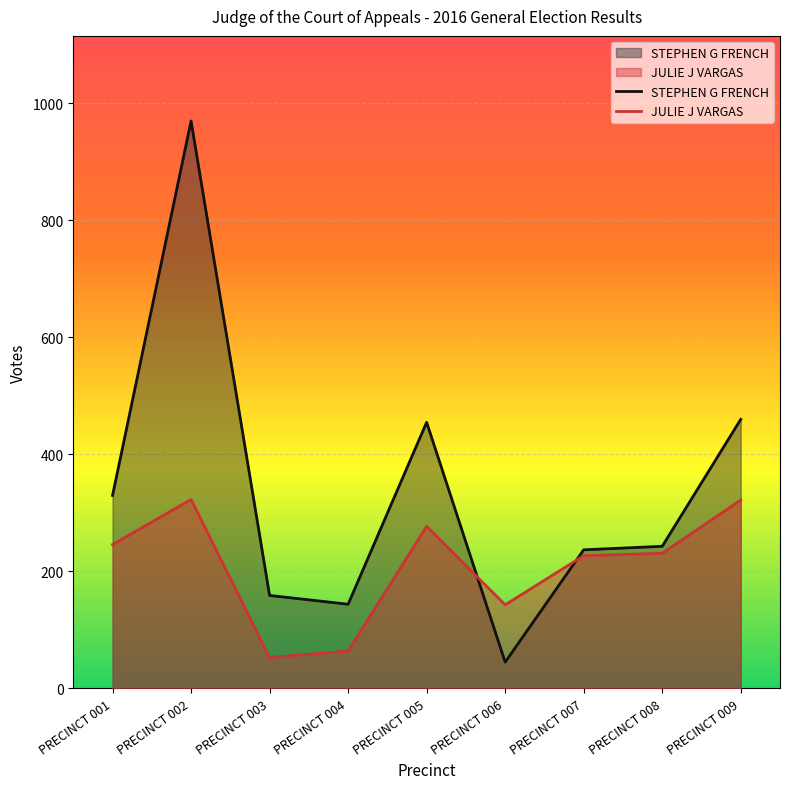

Rank the categories by JULIE J VARGAS value from highest to lowest.

PRECINCT 002, PRECINCT 009, PRECINCT 005, PRECINCT 001, PRECINCT 008, PRECINCT 007, PRECINCT 006, PRECINCT 004, PRECINCT 003